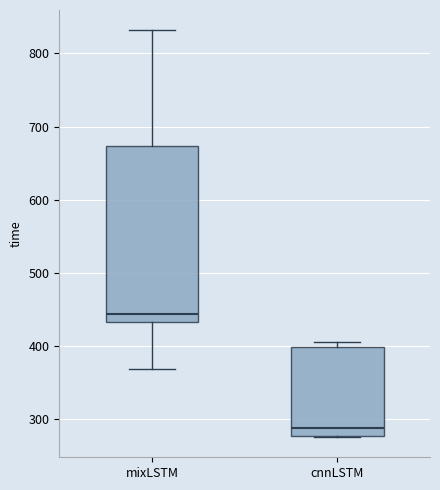

Which box's median line is the highest?

mixLSTM